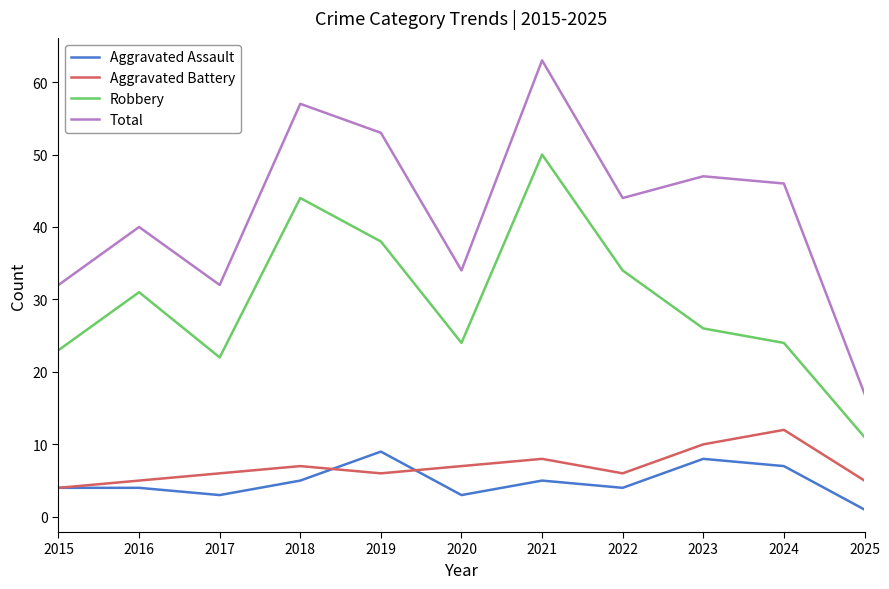

True or false: Total and Aggravated Battery intersect in this chart.

False